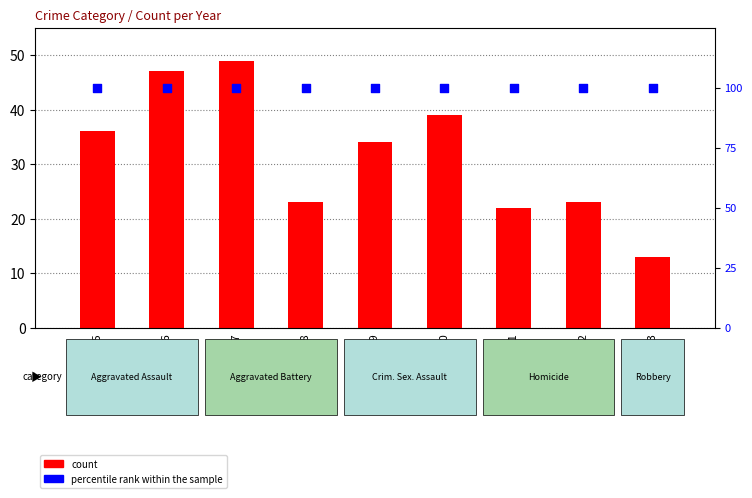

Which series contains the highest Y value?

percentile rank within the sample